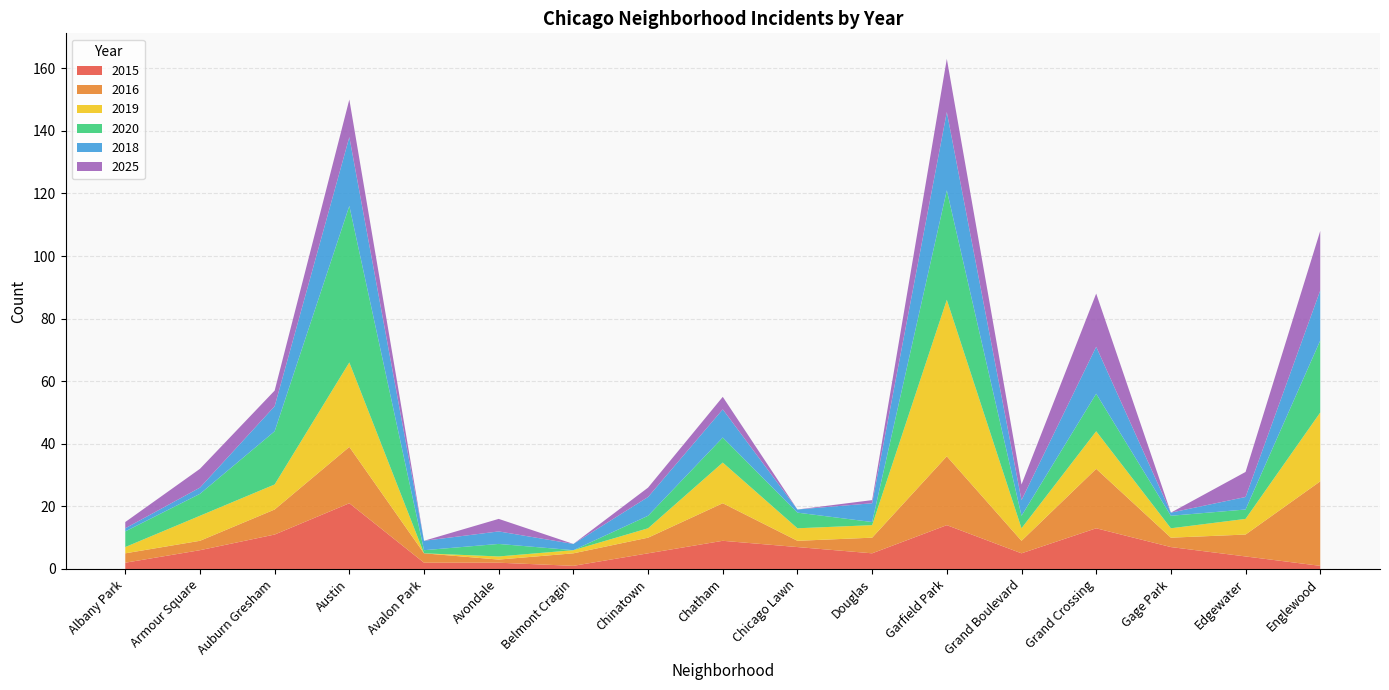

Reading left to right, what are all the values shown in this chart?

2015: Albany Park=2	Armour Square=6	Auburn Gresham=11	Austin=21	Avalon Park=2	Avondale=2	Belmont Cragin=1	Chinatown=5	Chatham=9	Chicago Lawn=7	Douglas=5	Garfield Park=14	Grand Boulevard=5	Grand Crossing=13	Gage Park=7	Edgewater=4	Englewood=1
2016: Albany Park=3	Armour Square=3	Auburn Gresham=8	Austin=18	Avalon Park=3	Avondale=1	Belmont Cragin=4	Chinatown=5	Chatham=12	Chicago Lawn=2	Douglas=5	Garfield Park=22	Grand Boulevard=4	Grand Crossing=19	Gage Park=3	Edgewater=7	Englewood=27
2019: Albany Park=2	Armour Square=8	Auburn Gresham=8	Austin=27	Avalon Park=0	Avondale=1	Belmont Cragin=1	Chinatown=3	Chatham=13	Chicago Lawn=4	Douglas=4	Garfield Park=50	Grand Boulevard=4	Grand Crossing=12	Gage Park=3	Edgewater=5	Englewood=22
2020: Albany Park=5	Armour Square=7	Auburn Gresham=17	Austin=50	Avalon Park=1	Avondale=4	Belmont Cragin=0	Chinatown=4	Chatham=8	Chicago Lawn=5	Douglas=1	Garfield Park=35	Grand Boulevard=4	Grand Crossing=12	Gage Park=4	Edgewater=3	Englewood=23
2018: Albany Park=1	Armour Square=2	Auburn Gresham=8	Austin=22	Avalon Park=3	Avondale=4	Belmont Cragin=2	Chinatown=6	Chatham=9	Chicago Lawn=1	Douglas=6	Garfield Park=25	Grand Boulevard=5	Grand Crossing=15	Gage Park=1	Edgewater=4	Englewood=16
2025: Albany Park=2	Armour Square=6	Auburn Gresham=5	Austin=12	Avalon Park=0	Avondale=4	Belmont Cragin=0	Chinatown=3	Chatham=4	Chicago Lawn=0	Douglas=1	Garfield Park=17	Grand Boulevard=5	Grand Crossing=17	Gage Park=0	Edgewater=8	Englewood=19